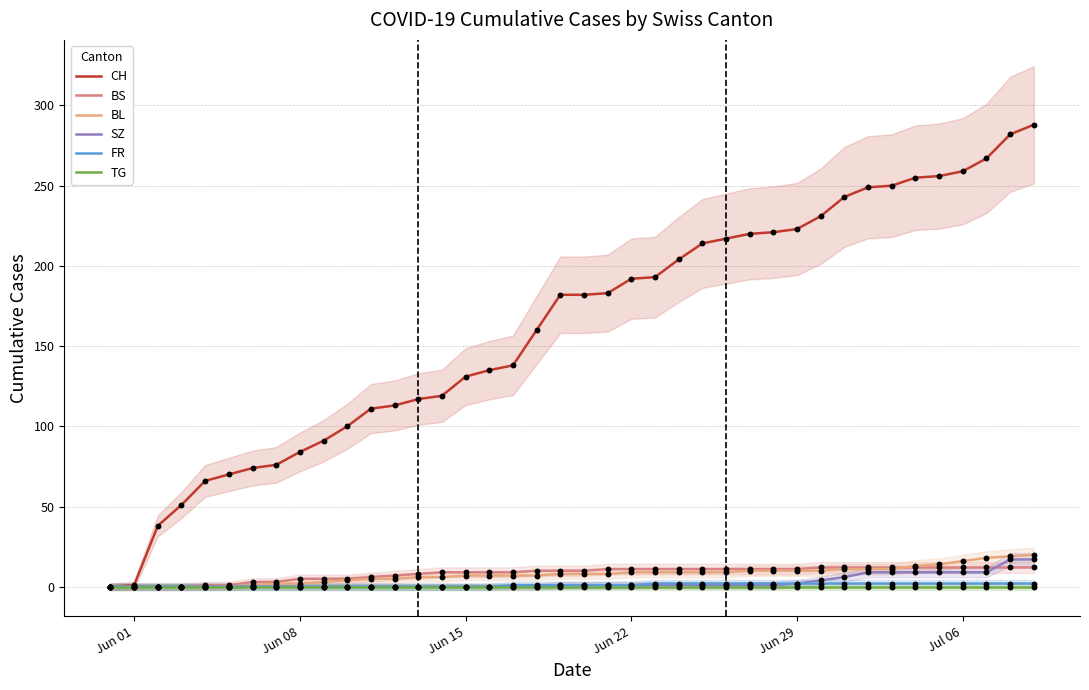

Which series contains the lowest Y value?

CH